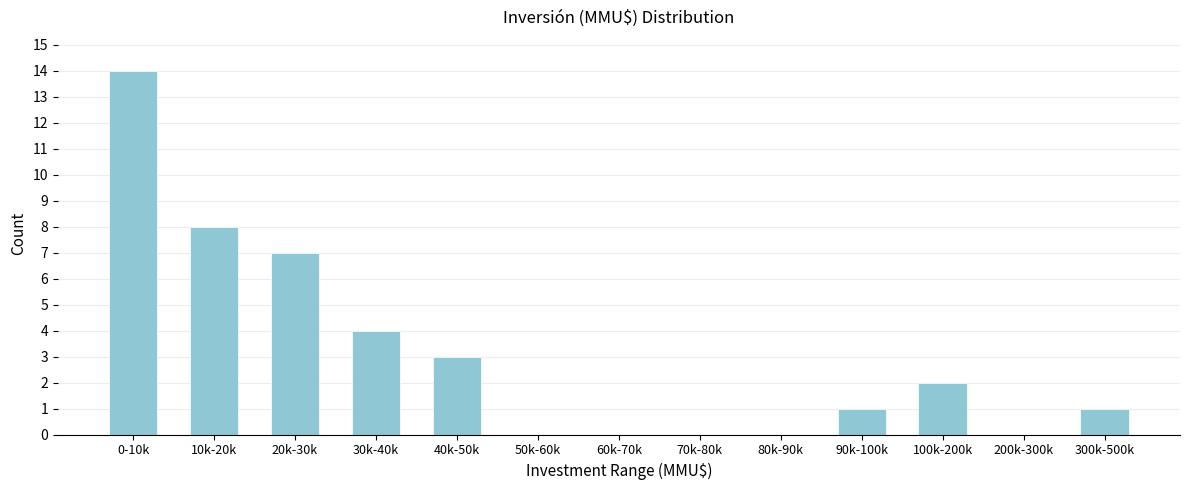

Reading left to right, what are all the values shown in this chart?

0-10k=14	10k-20k=8	20k-30k=7	30k-40k=4	40k-50k=3	50k-60k=0	60k-70k=0	70k-80k=0	80k-90k=0	90k-100k=1	100k-200k=2	200k-300k=0	300k-500k=1